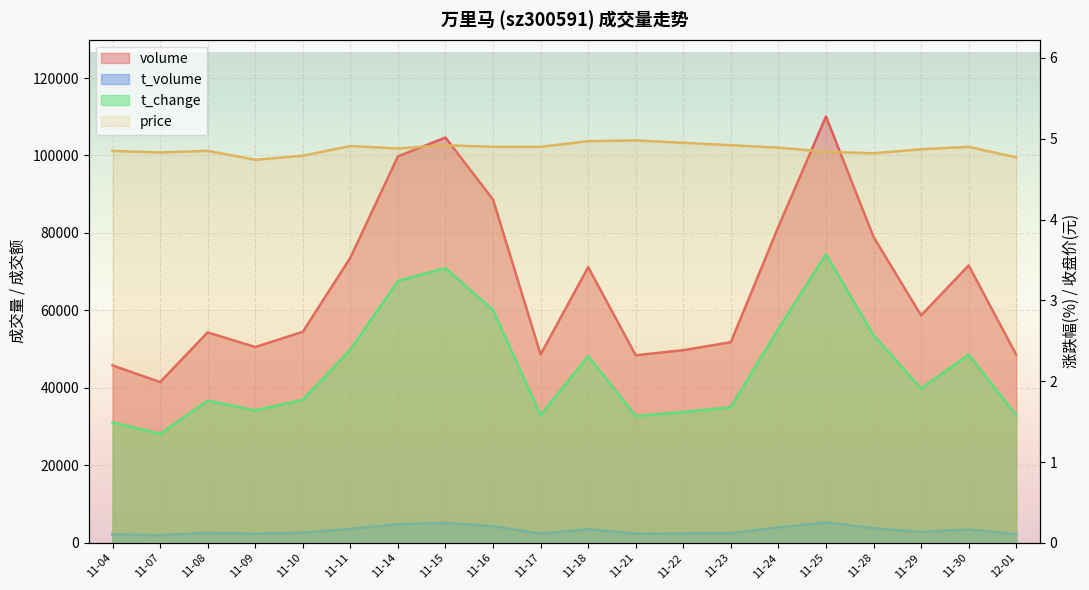

Reading right to left, transcribe all the data shown in this chart.

volume: 48592.0	71631.0	58718.0	79006.0	110068.0	81619.0	51823.0	49760.0	48443.0	71192.0	48646.0	88624.0	104634.0	99769.0	73634.0	54495.0	50572.0	54350.0	41524.0	45822.0
t_volume: 2304.0	3481.0	2848.0	3816.0	5315.0	4008.0	2546.0	2460.0	2415.0	3535.0	2405.0	4345.0	5178.0	4829.0	3638.0	2653.0	2397.0	2620.0	2015.0	2232.0
t_change: 1.6	2.3	1.9	2.6	3.6	2.6	1.7	1.6	1.6	2.3	1.6	2.9	3.4	3.2	2.4	1.8	1.6	1.8	1.4	1.5
price: 4.8	4.9	4.9	4.8	4.8	4.9	4.9	5.0	5.0	5.0	4.9	4.9	4.9	4.9	4.9	4.8	4.7	4.8	4.8	4.8